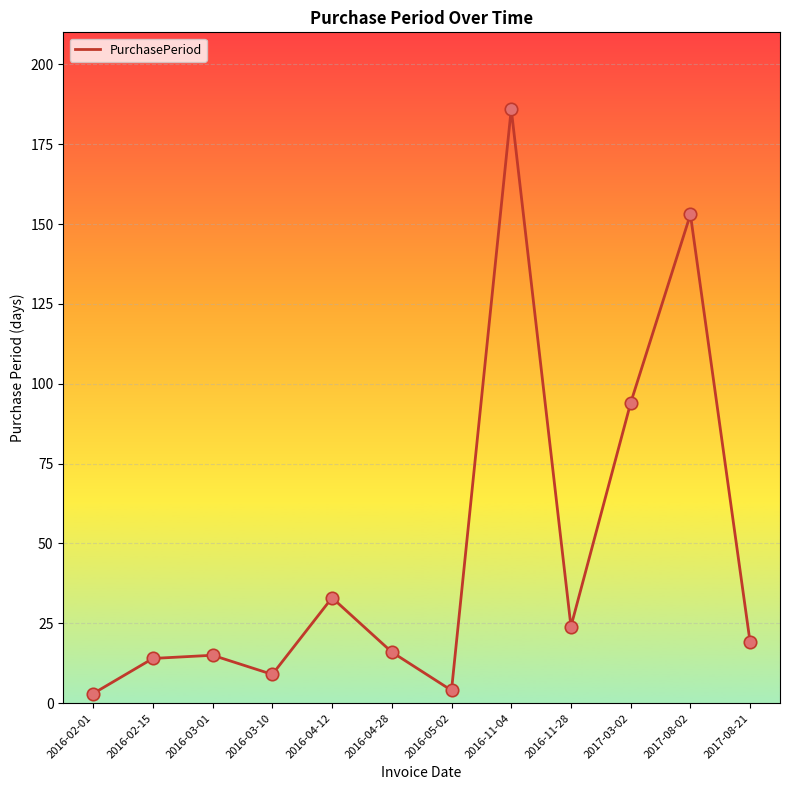

What is the change in value from 2016-04-12 to 2017-08-21?

-14